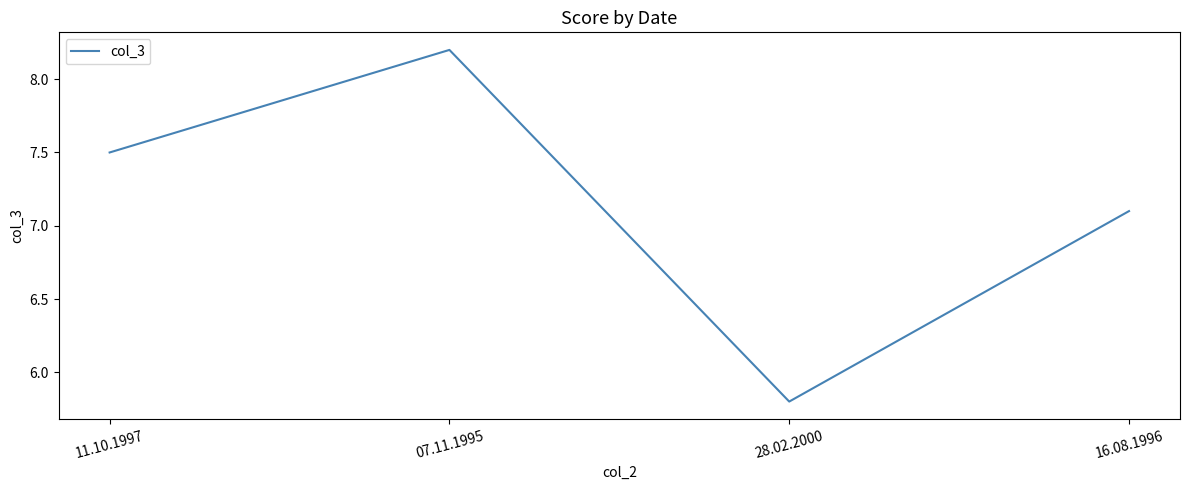

What is the change in value from 11.10.1997 to 16.08.1996?

-0.4